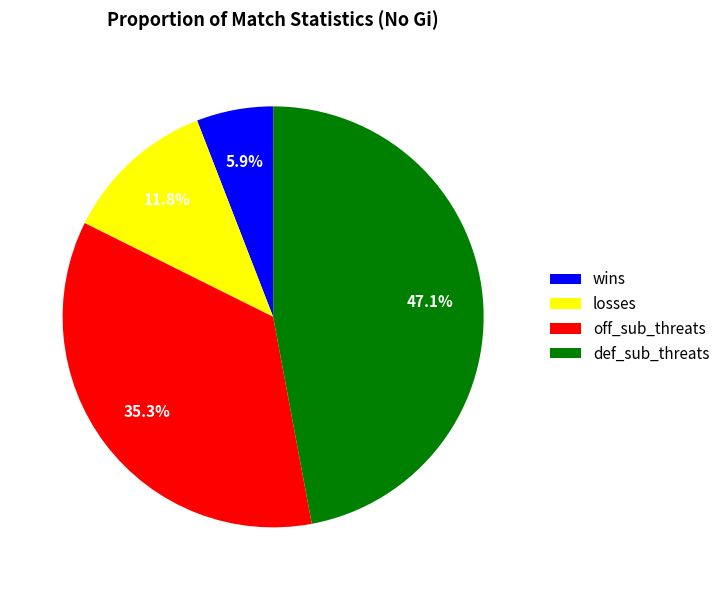

True or false: wins accounts for 1% of the total.

False